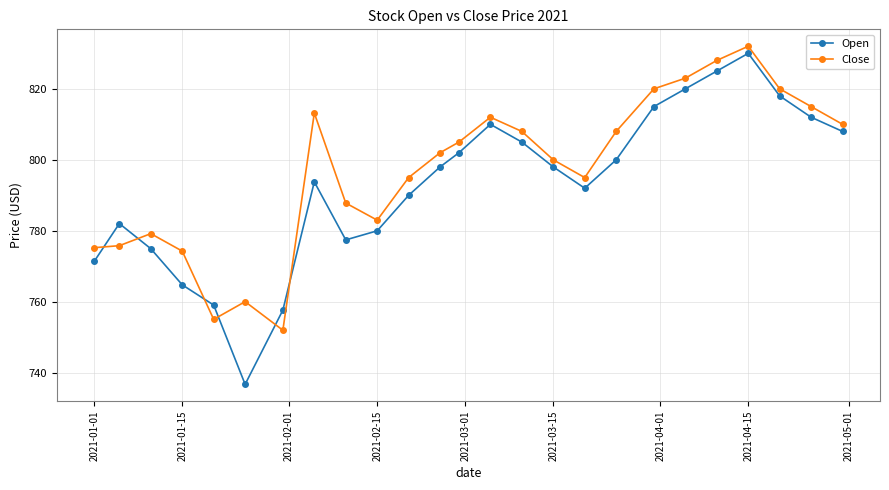

What is the average value of the Open series?

792.8